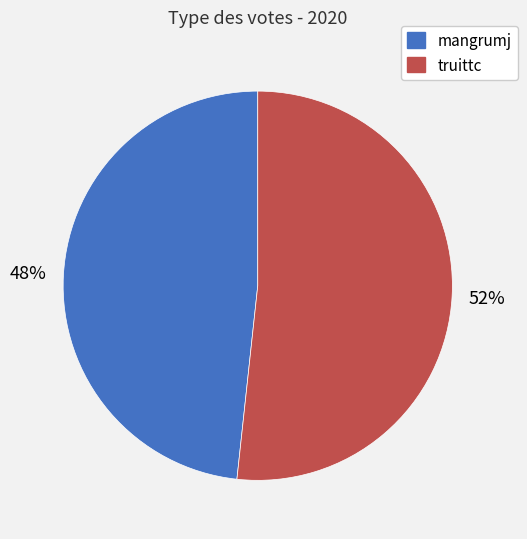

Count the number of slices in the pie.

2